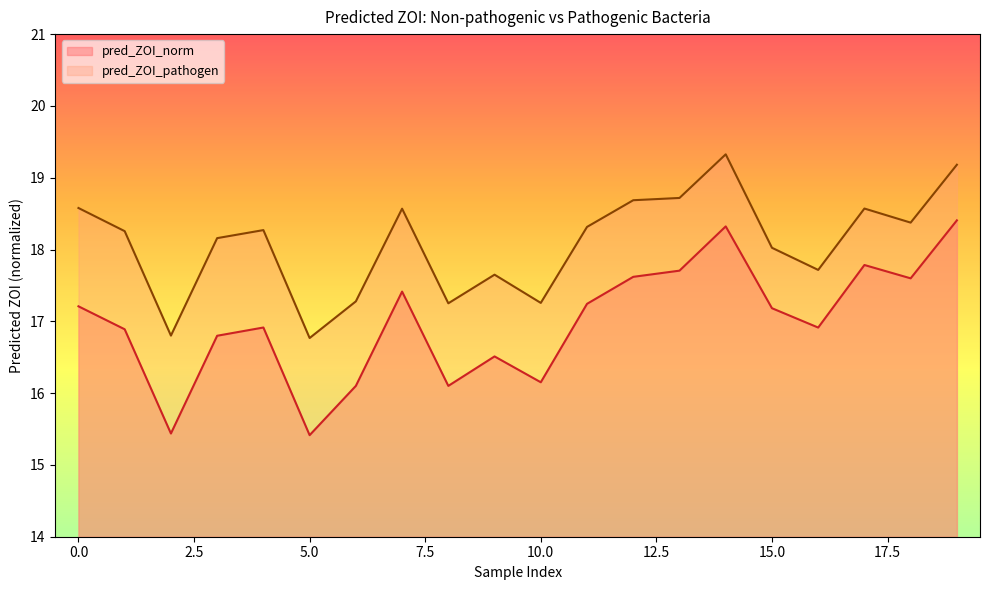

Which series has the largest range (max minus min)?

pred_ZOI_norm